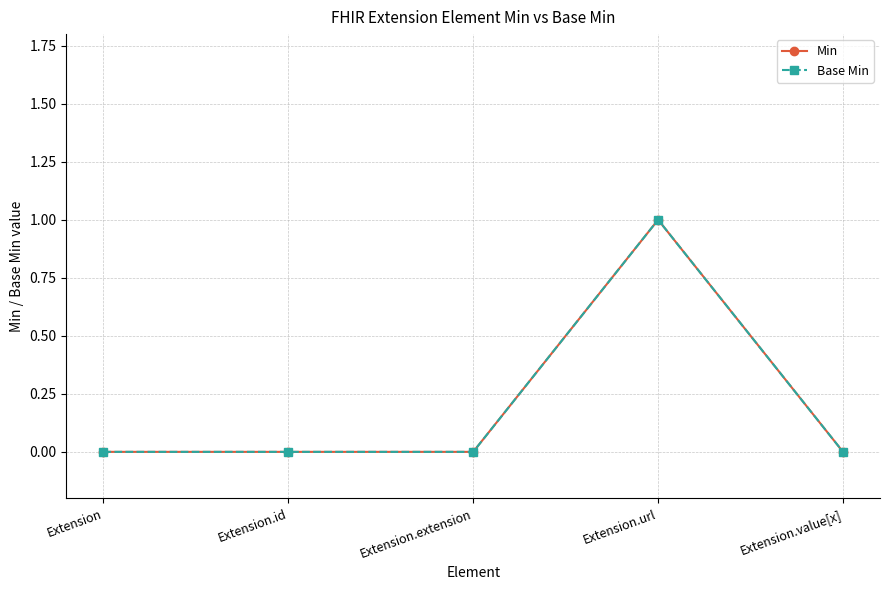

Is this an area chart (filled region under the line)?

No